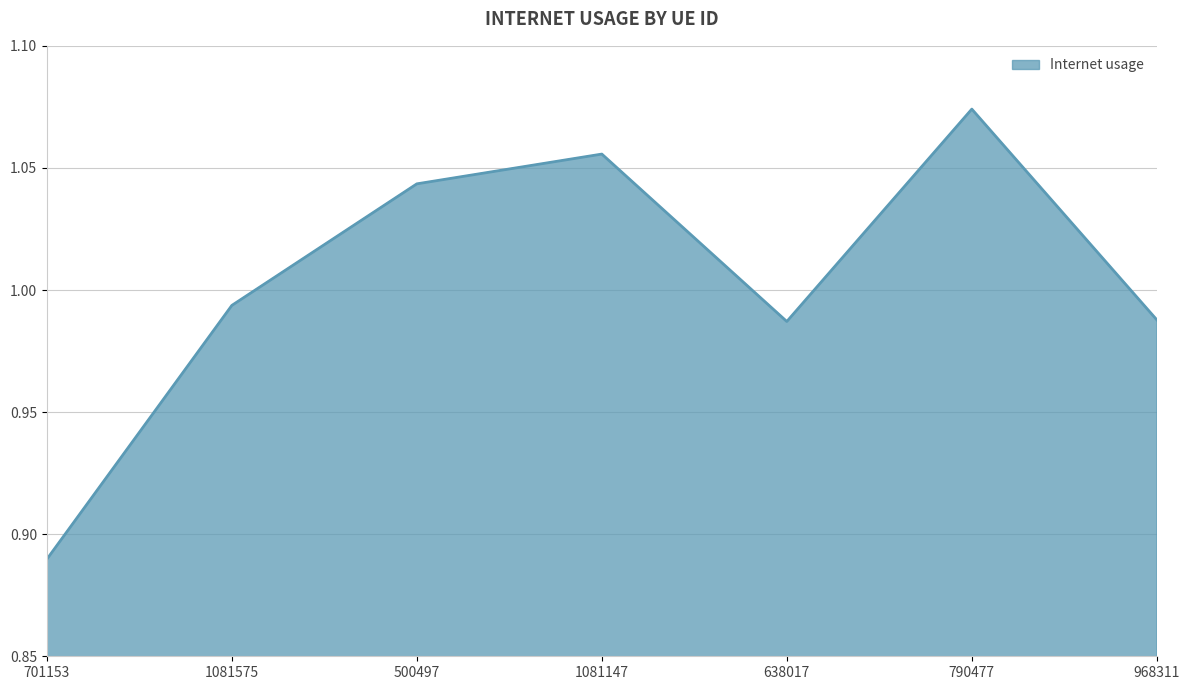

Which label corresponds to the smallest value in the chart?

701153